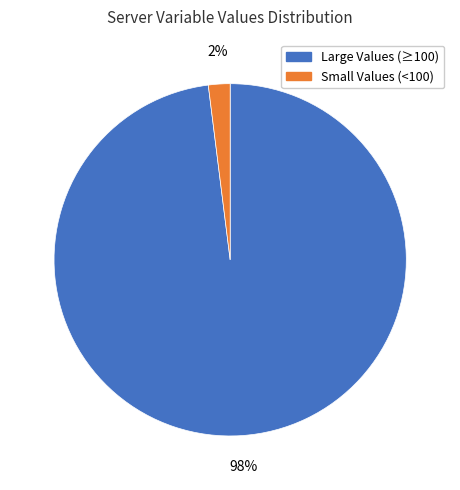

Which category has the biggest portion of the pie?

Large Values (≥100)